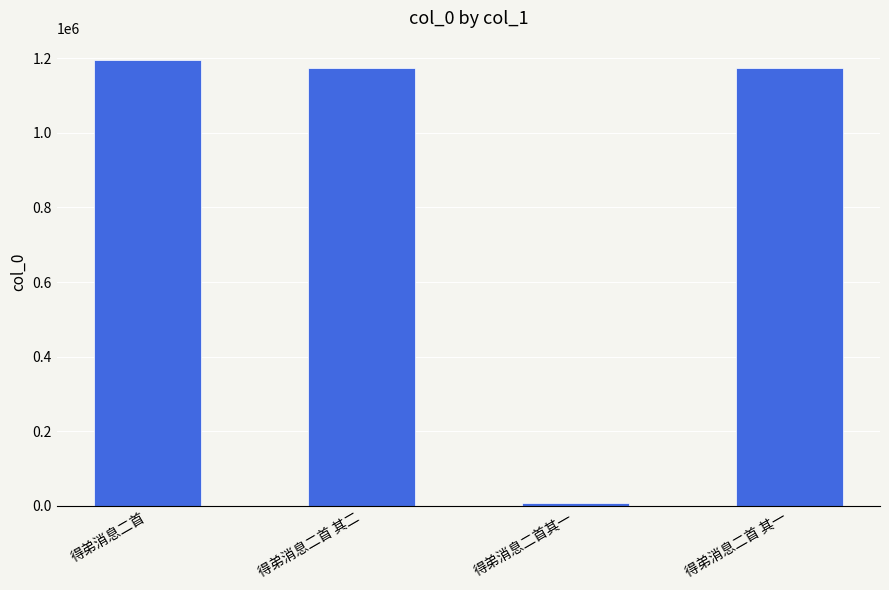

Count the number of categories in the chart.

4